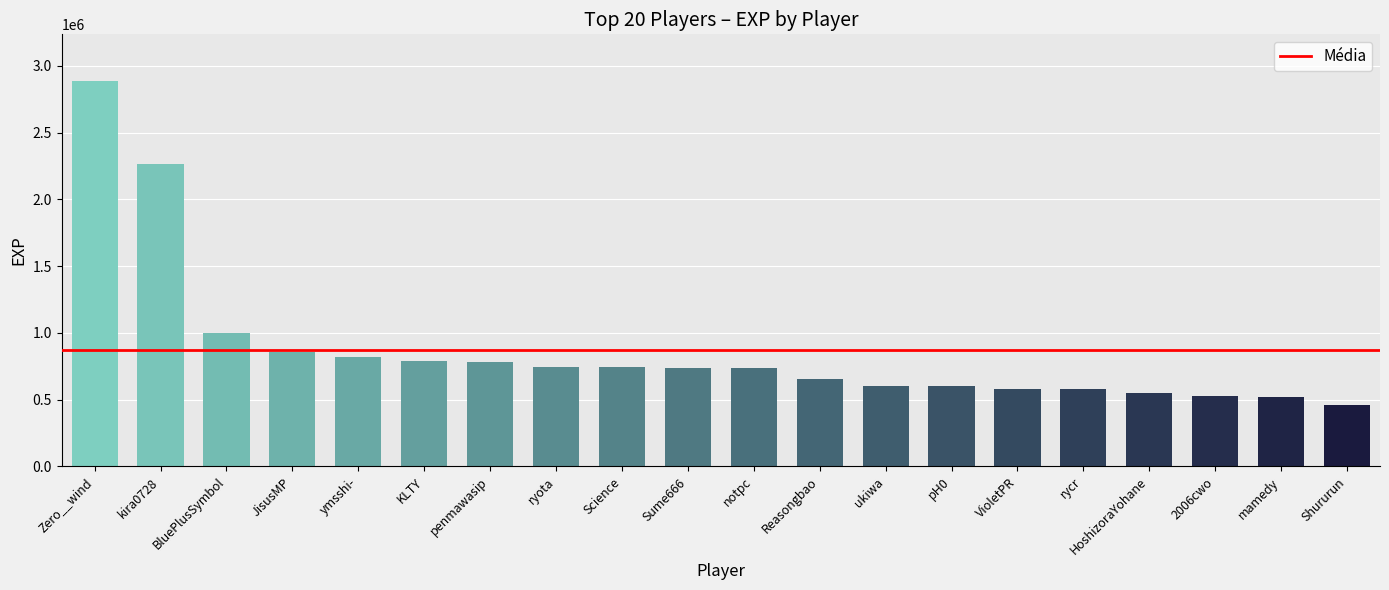

At which category does the chart reach its minimum across all series?

Shururun